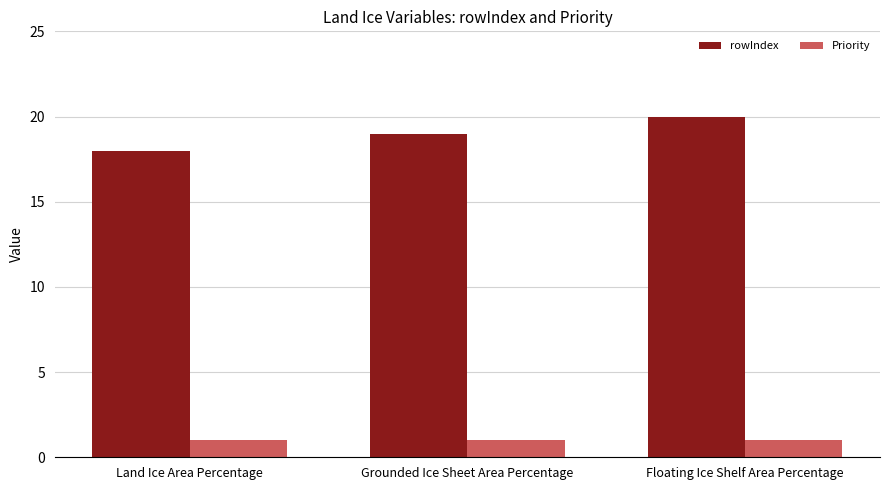

The value of rowIndex at Grounded Ice Sheet Area Percentage is 19. True or false?

True